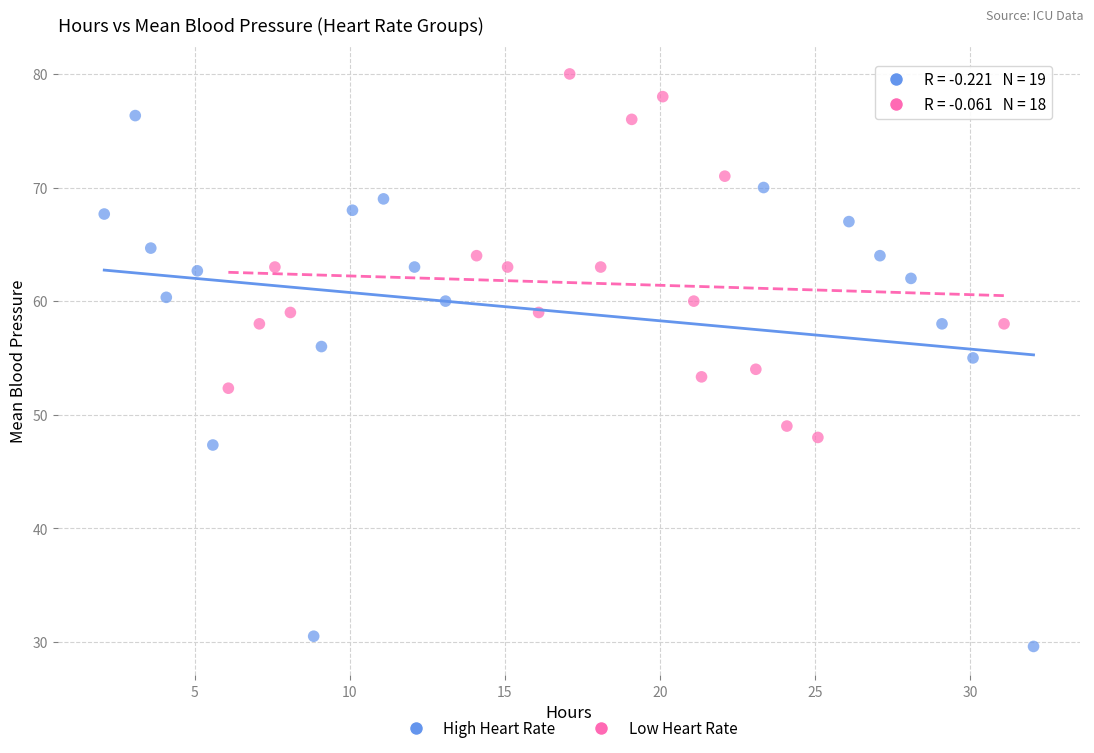

What are all the series names shown in the legend?

High Heart Rate, Low Heart Rate